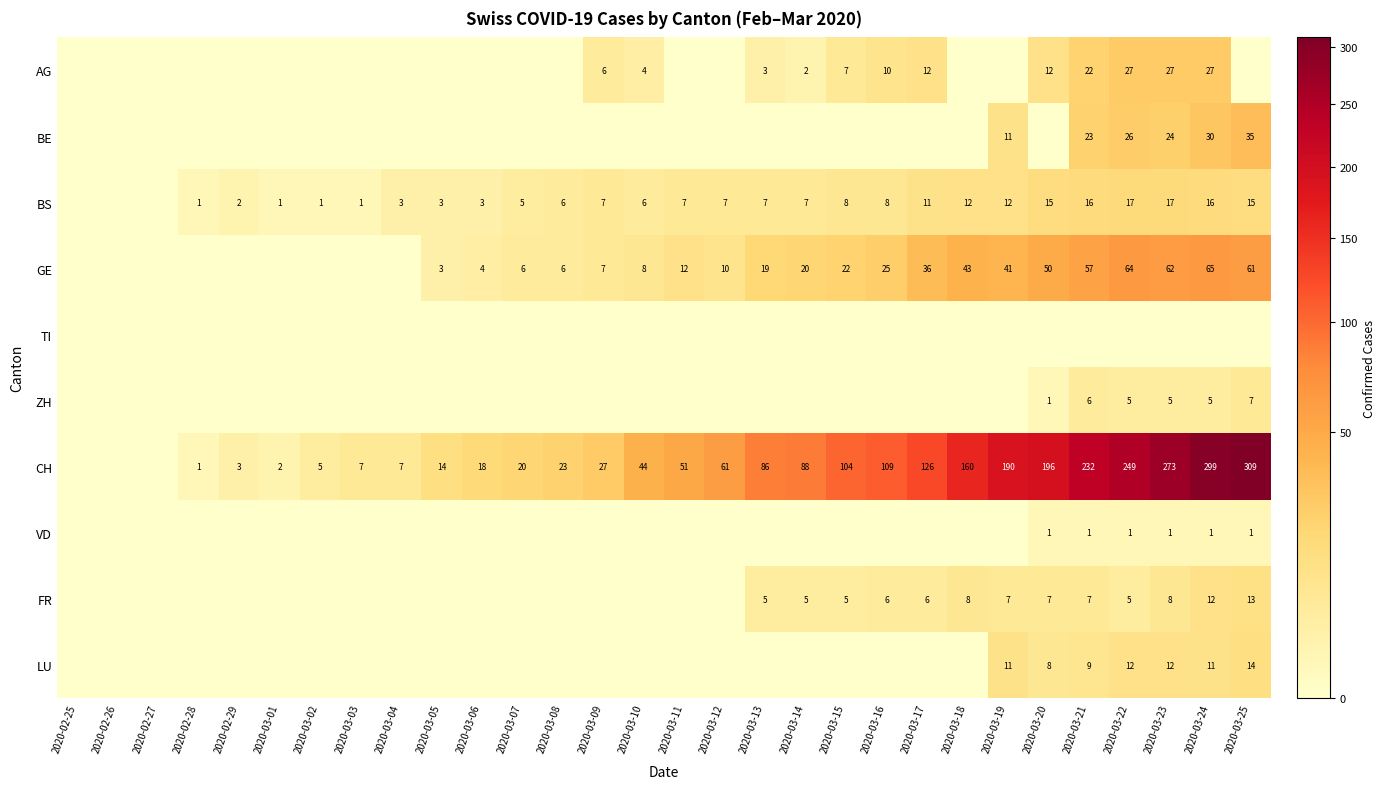

Which series has the widest spread of values?

CH